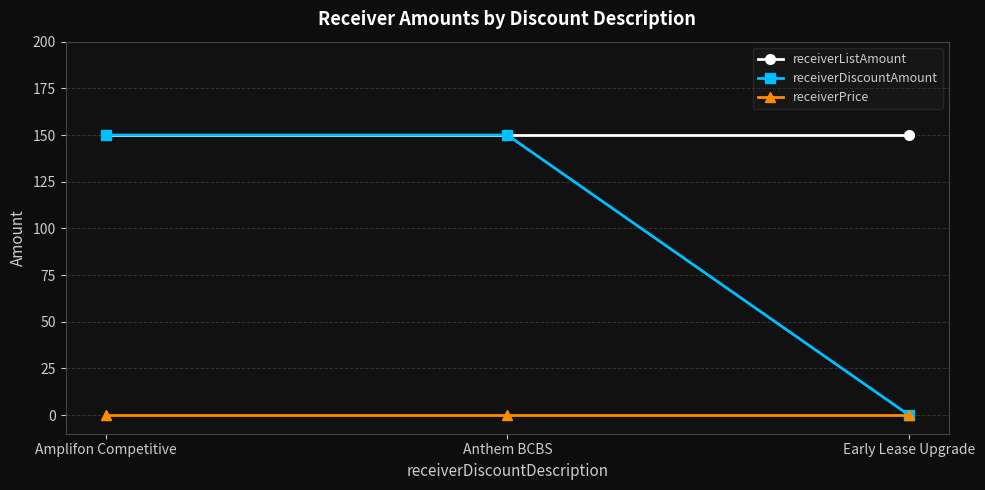

Is it true that receiverPrice equals 0 at Early Lease Upgrade?

True